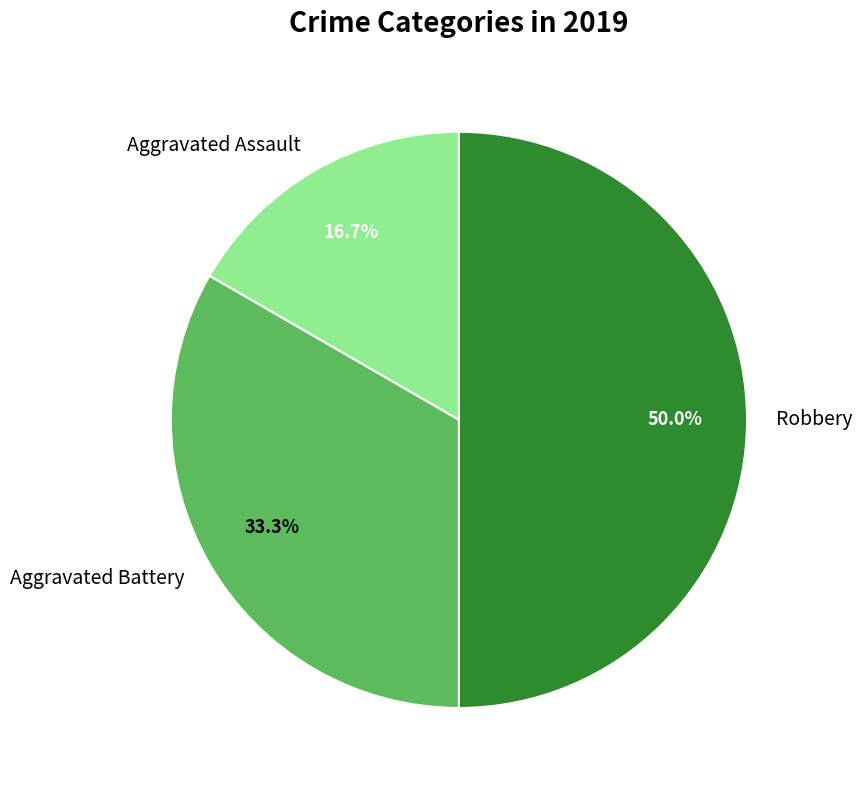

How much of the chart is everything except Aggravated Battery?

66.7%